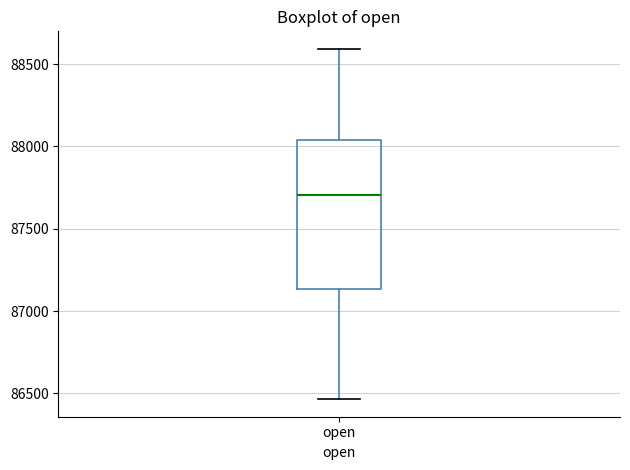

Transcribe this box plot: give where the median line is, the range the box spans, and where the two whiskers end, as read against the y-axis. The values are not printed on the chart, so give them approximately, as read against the axis.

median 87700, box 87150 to 88050, whiskers 86450 to 88600